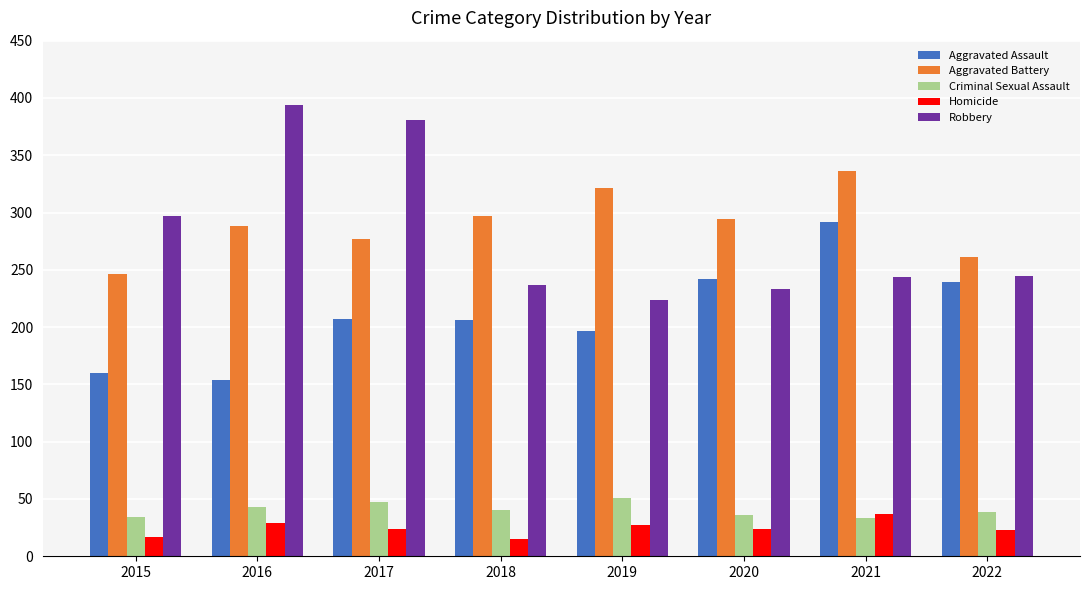

Which series has the largest range (max minus min)?

Robbery